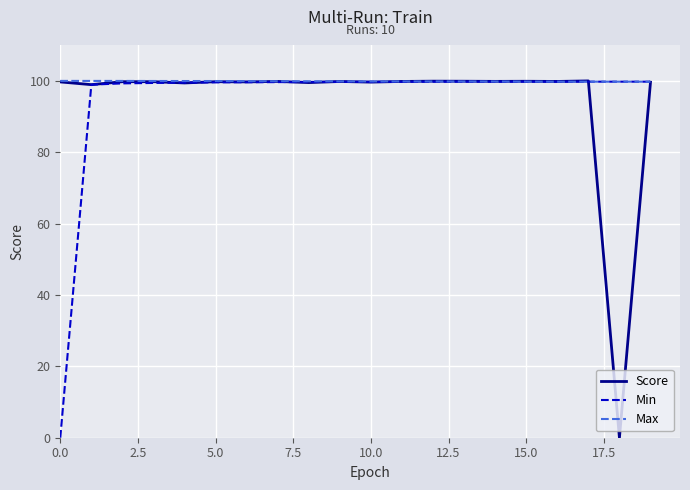

What is the average value of the Min series?

94.7